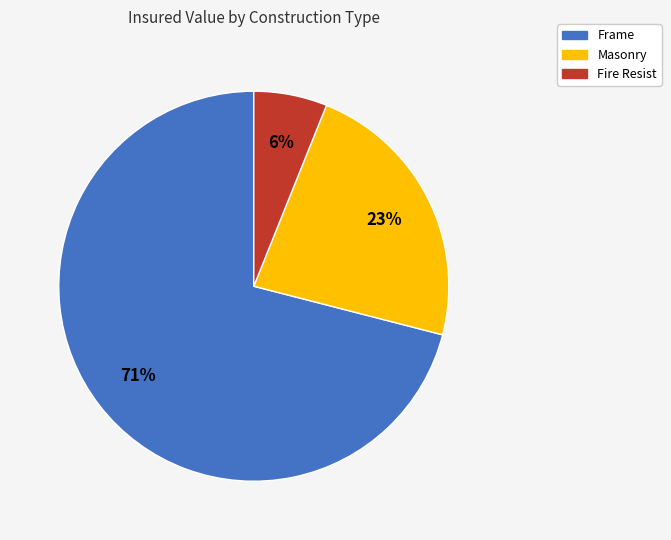

Is there any slice that represents more than half of the pie?

Yes